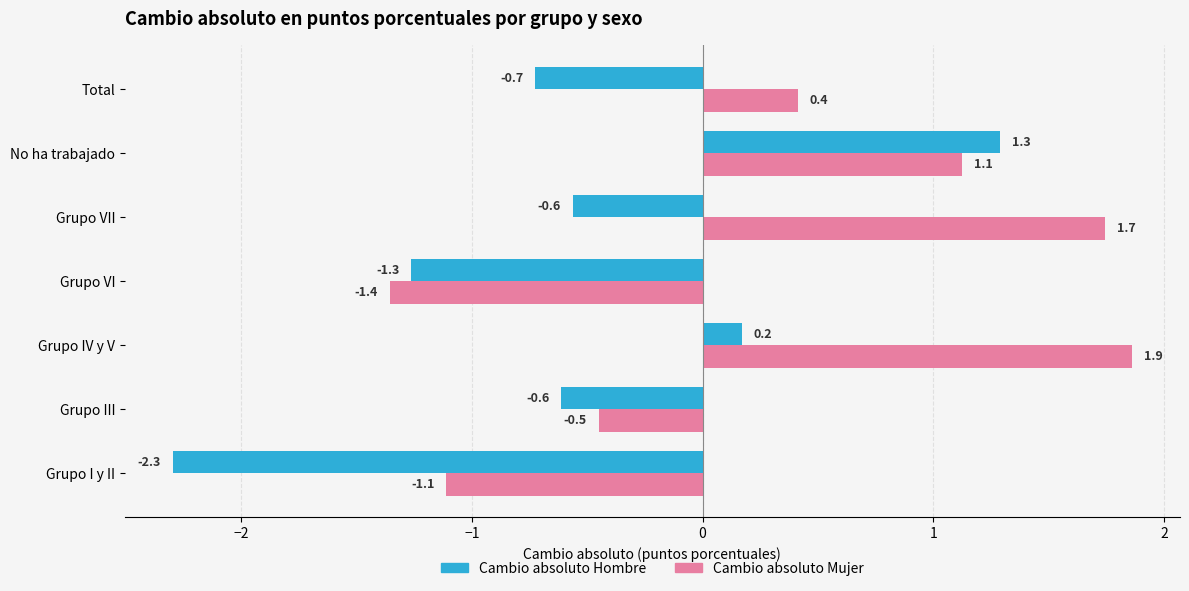

The Cambio absoluto Hombre series shows 1.3 at No ha trabajado. True or false?

True